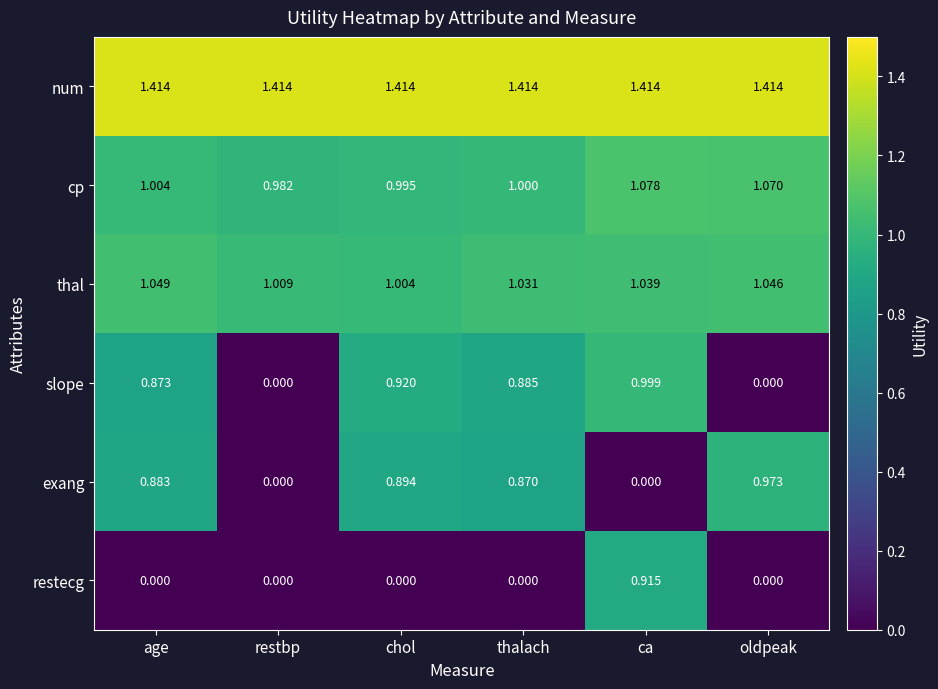

At which label is cp closest to 1?

thalach